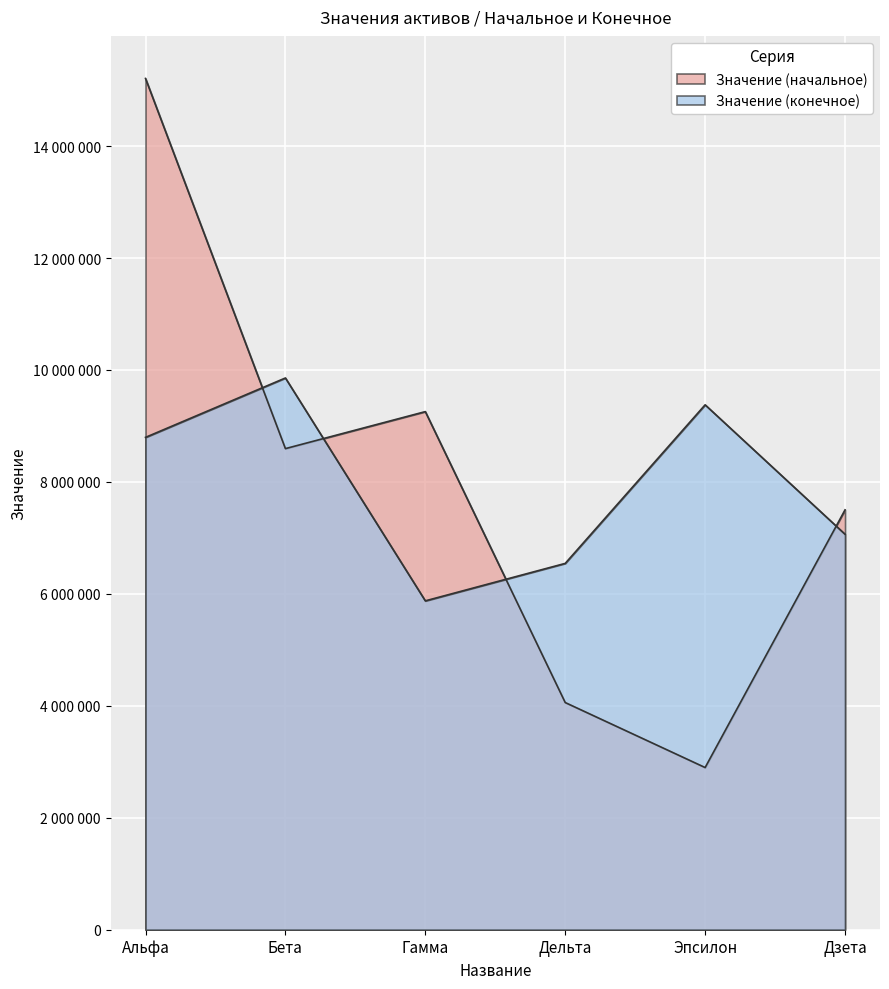

What is the difference between the maximum and minimum values in the Значение (конечное) series?

3981843